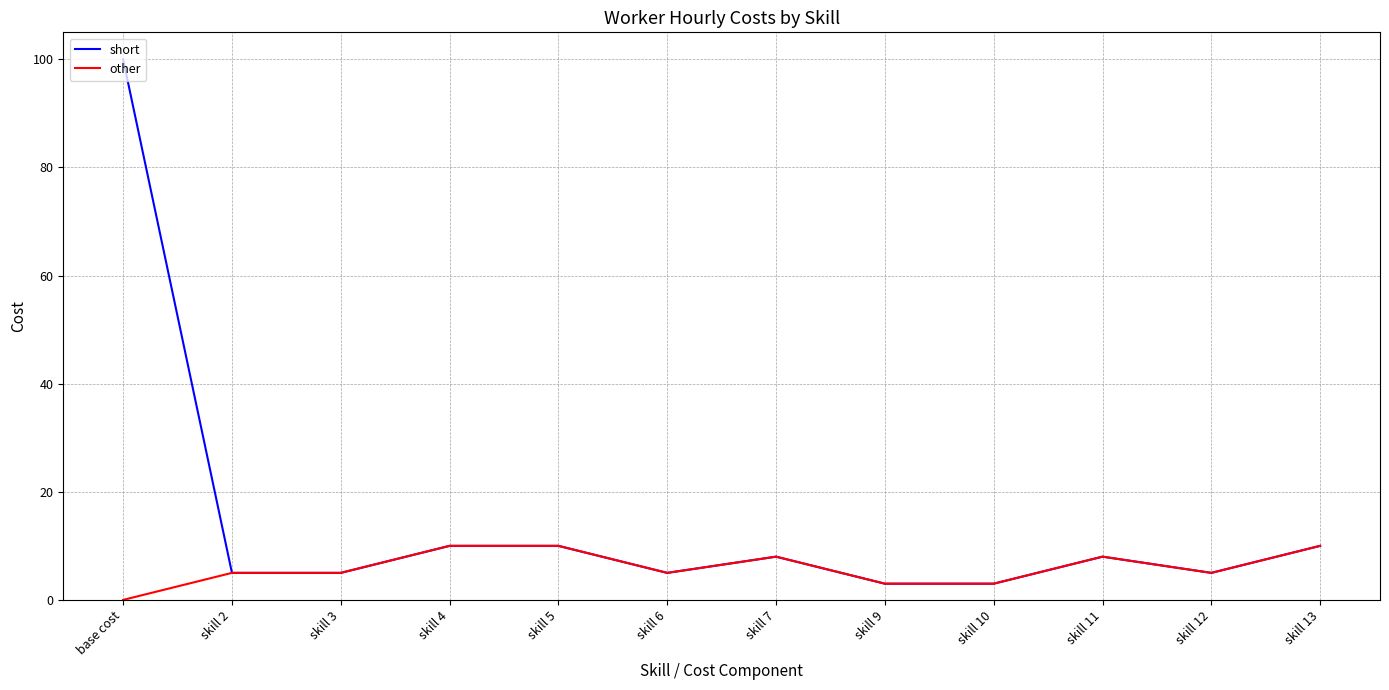

List the series in order of their overall mean, lowest first.

other, short